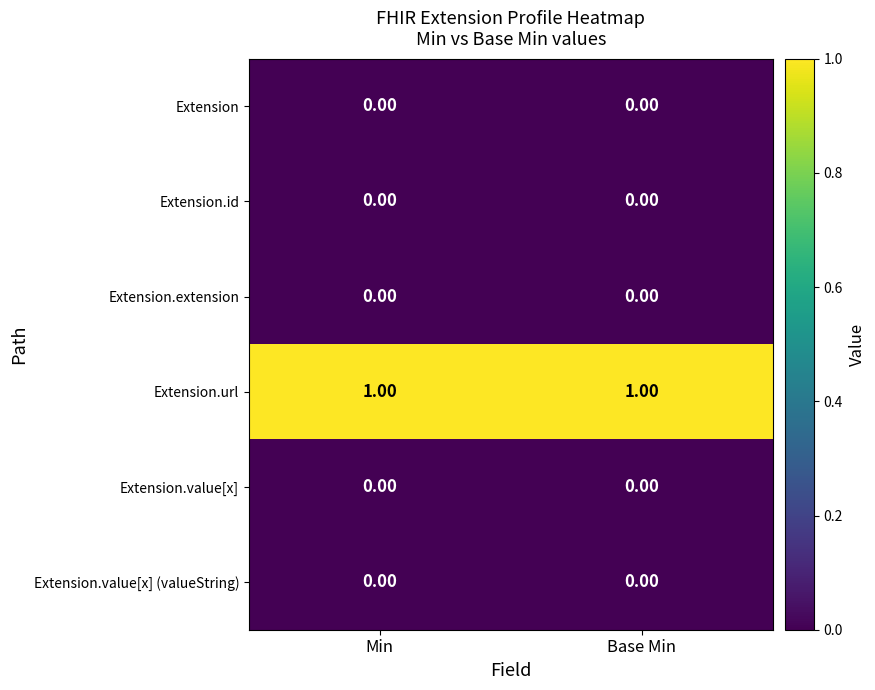

Which series has the largest total across all categories?

Extension.url